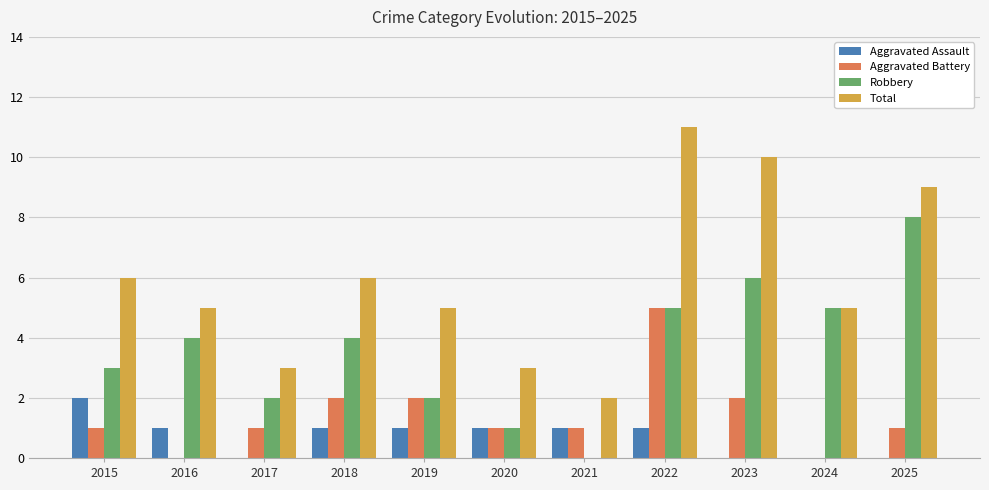

Between 2016 and 2020, which series saw the biggest shift?

Robbery